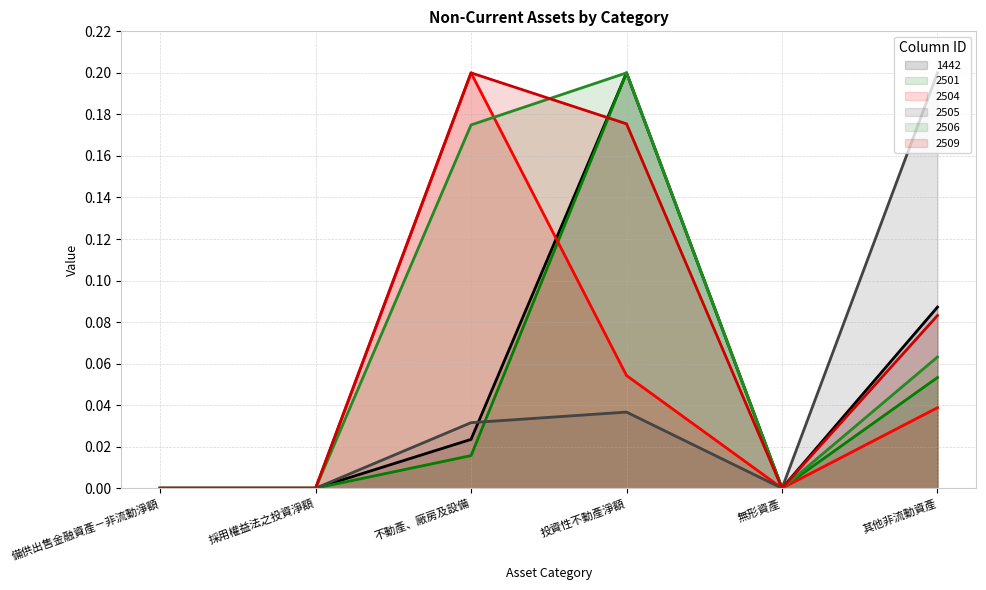

Which category has the lowest value across all series?

備供出售金融資產－非流動淨額